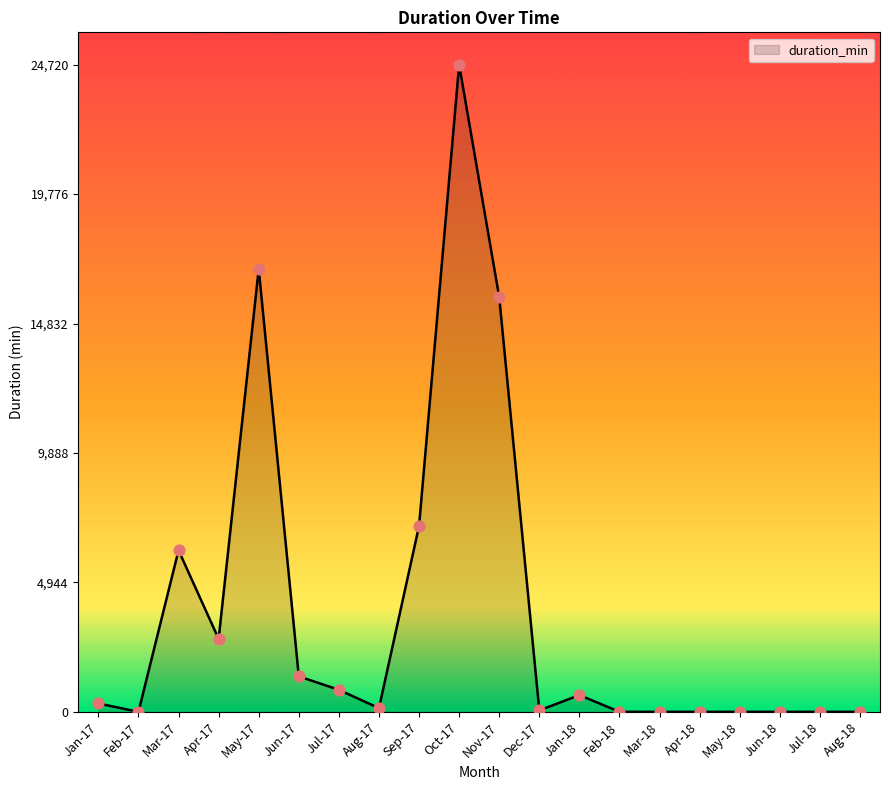

What is the change in value from Jan-18 to Aug-18?

-640